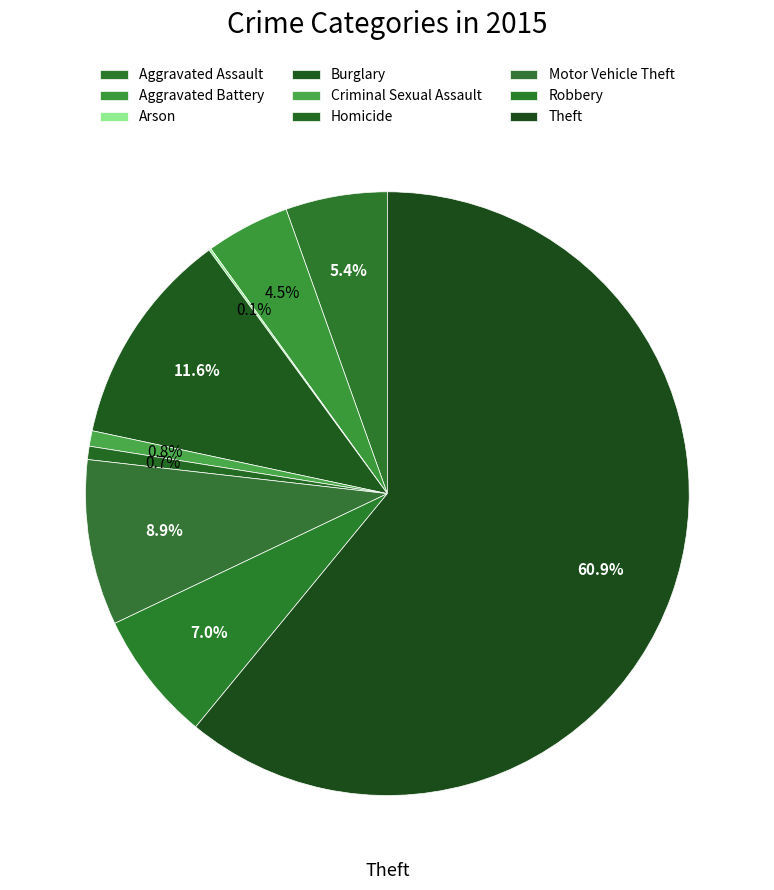

What is the majority slice?

Theft